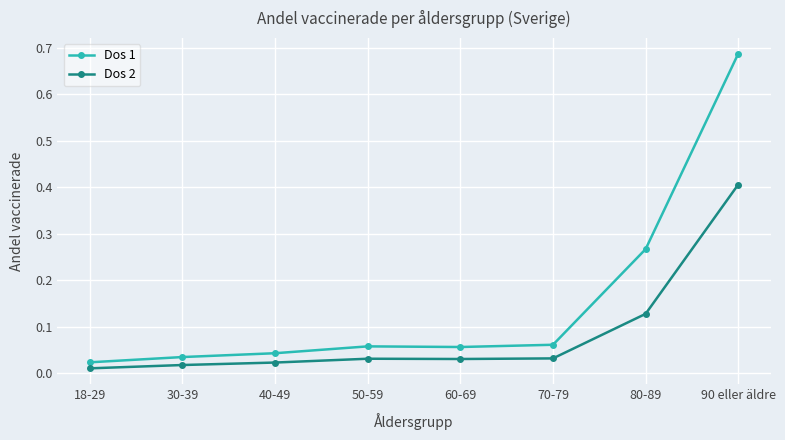

List the series in order of their peak value, lowest first.

Dos 2, Dos 1